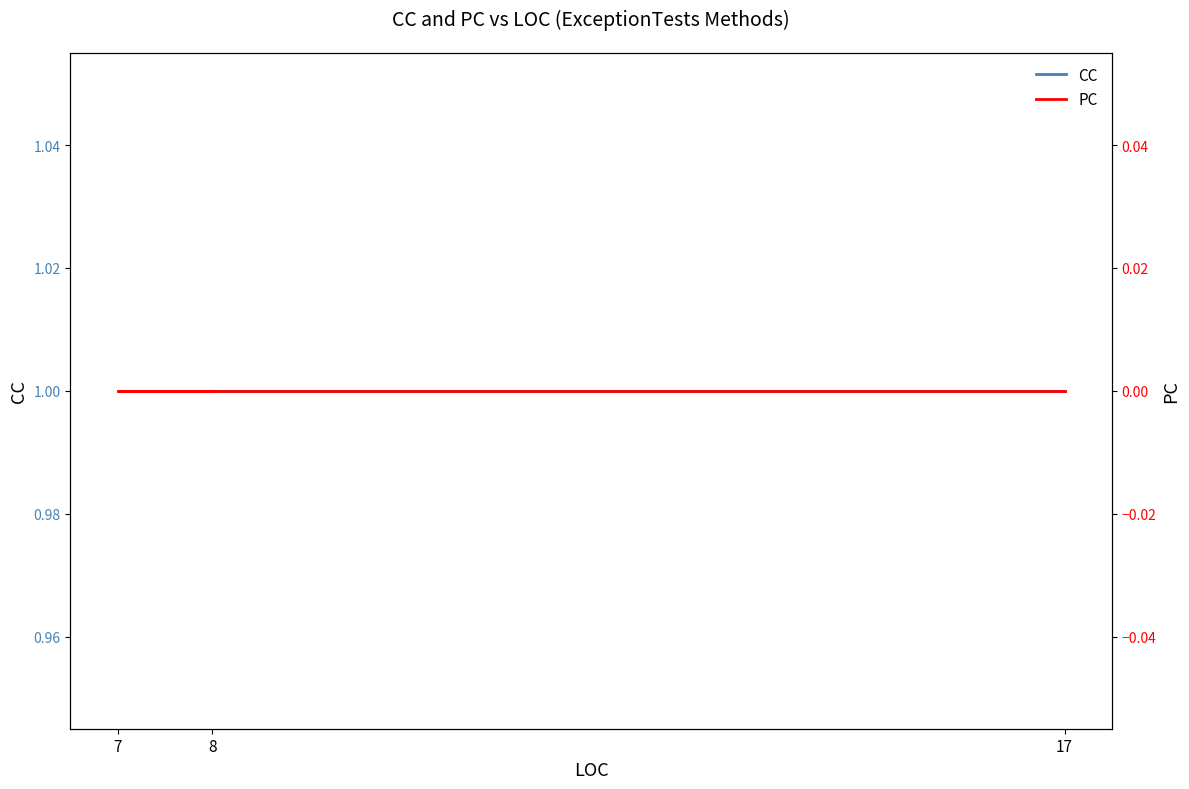

Reading left to right, list all the values displayed in this chart.

CC: 1	1	1
PC: 0	0	0